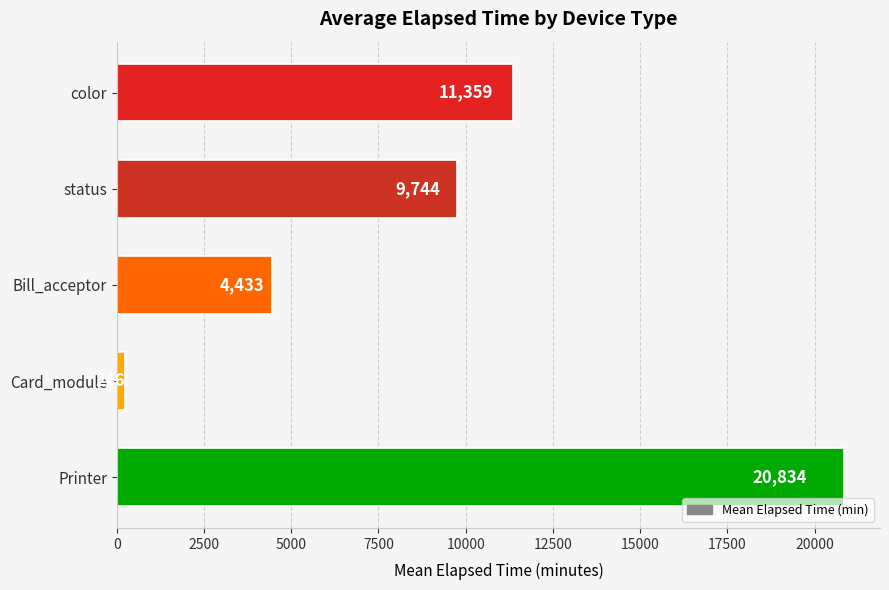

How many bars are there in total?

5